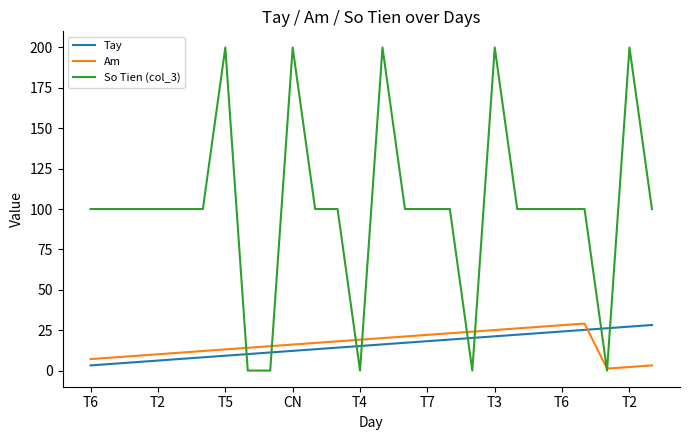

Which series has the largest range (max minus min)?

So Tien (col_3)